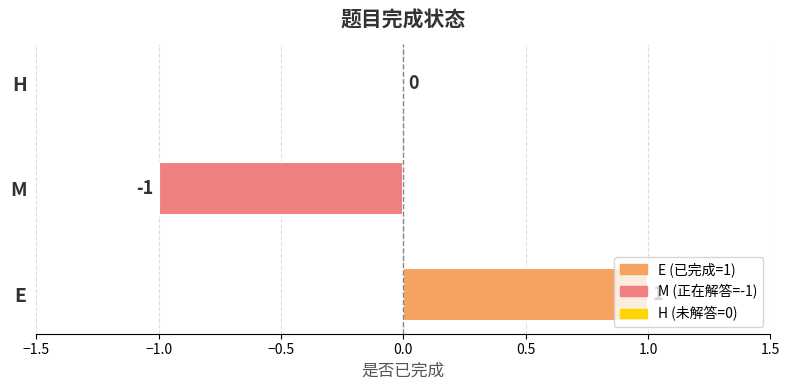

At which category does the chart reach its peak across all series?

E